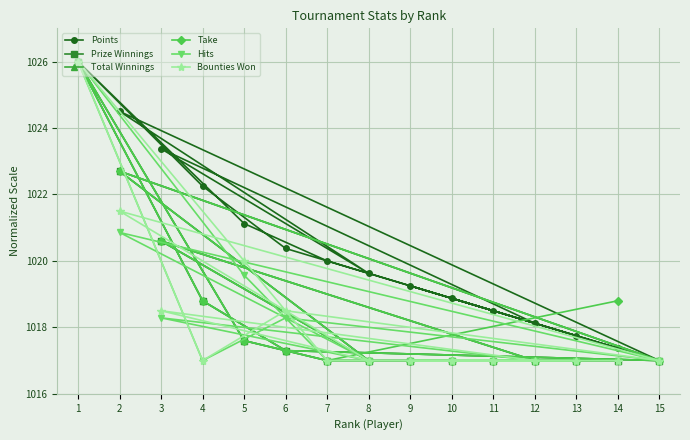

What is the difference between the highest and lowest values at 12?

1.1